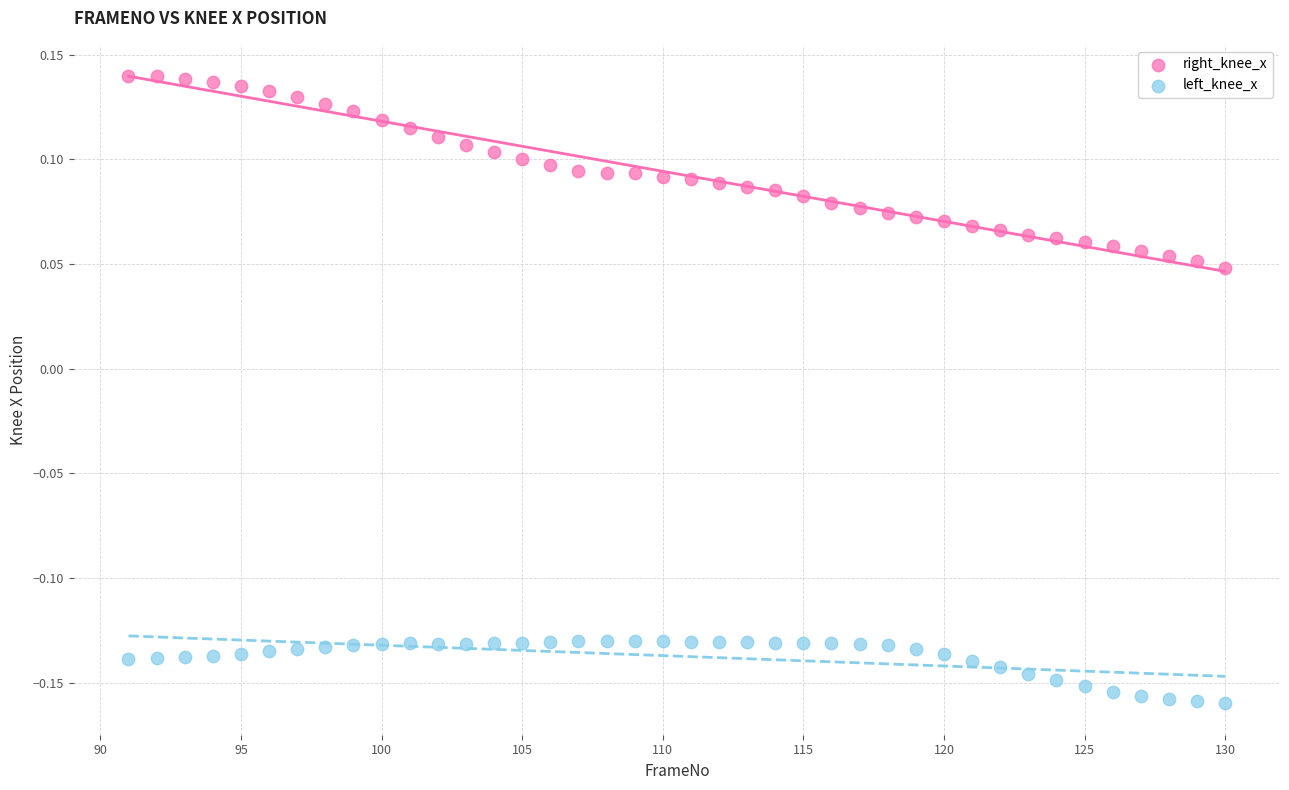

Which series reaches the maximum Y coordinate?

right_knee_x